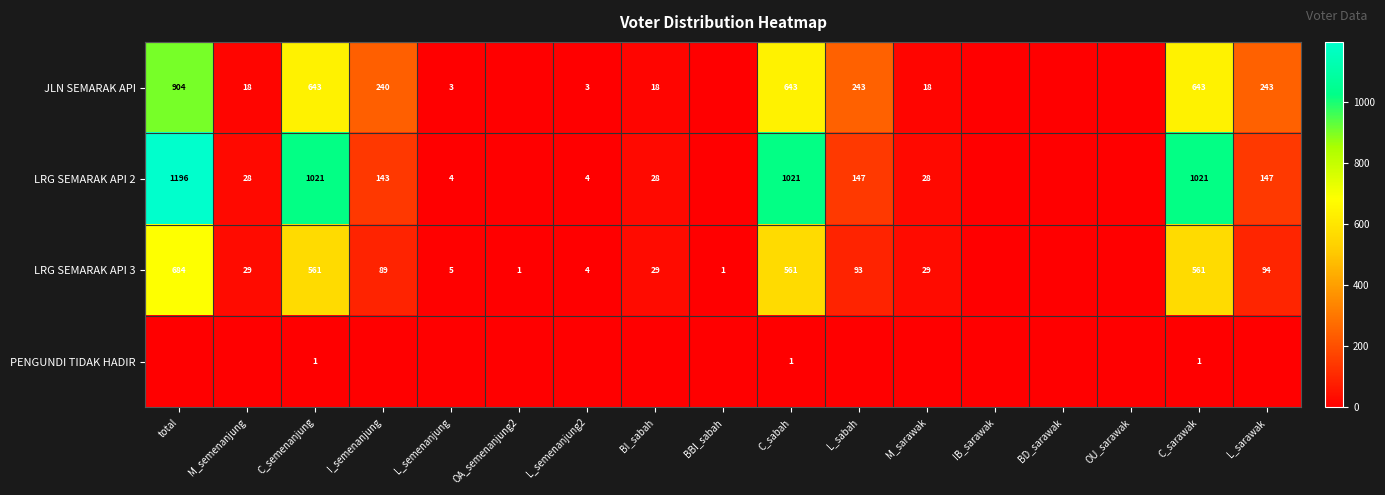

Is the value of LRG SEMARAK API 3 at C_sabah greater than the value of LRG SEMARAK API 2 at M_semenanjung?

Yes